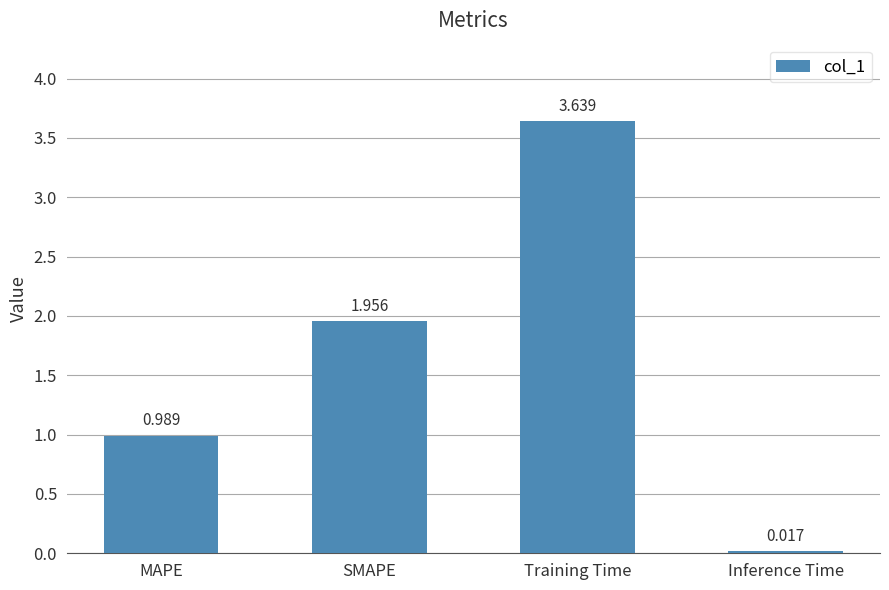

How many bars are there in total?

4